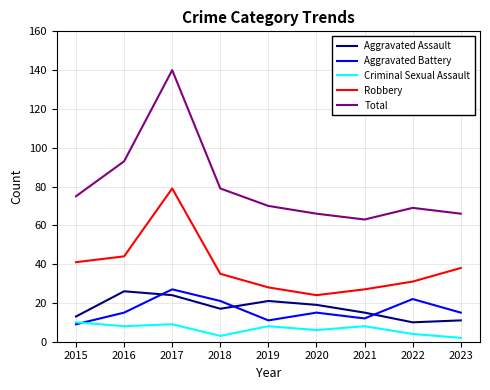

At which category does Total reach its first local valley?

2021